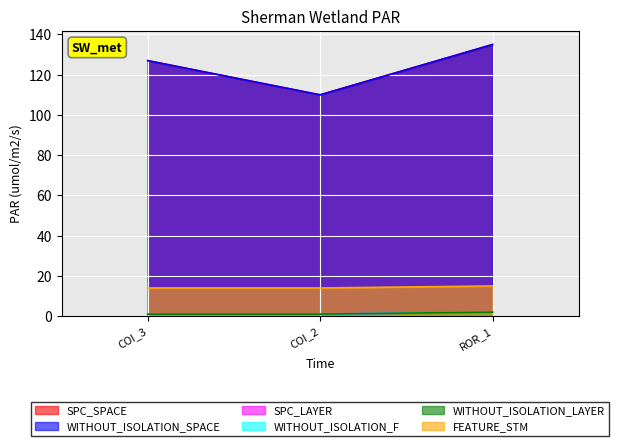

Read the FEATURE_STM value at COI_2.

14